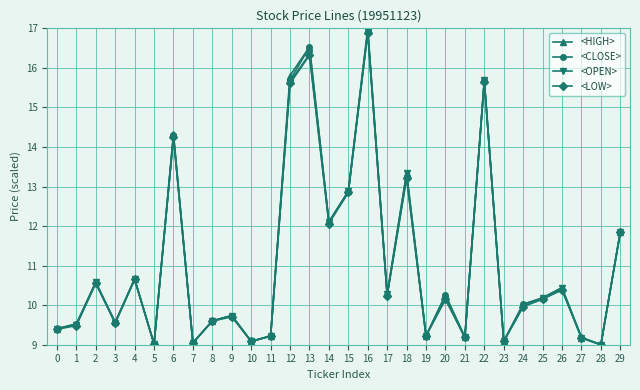

Reading left to right, transcribe all the data shown in this chart.

<HIGH>: 9.4	9.5	10.6	9.6	10.7	9.0	14.3	9.0	9.6	9.7	9.1	9.2	15.8	16.5	12.1	12.9	17.0	10.3	13.3	9.2	10.3	9.2	15.7	9.1	10.0	10.2	10.4	9.2	9.0	11.8
<CLOSE>: 9.4	9.5	10.6	9.6	10.7	9.0	14.3	9.0	9.6	9.7	9.1	9.2	15.7	16.5	12.1	12.8	16.9	10.3	13.2	9.2	10.3	9.2	15.7	9.1	10.0	10.2	10.4	9.2	9.0	11.8
<OPEN>: 9.4	9.5	10.6	9.5	10.7	9.0	14.3	9.0	9.6	9.7	9.1	9.2	15.6	16.3	12.1	12.9	16.9	10.3	13.3	9.2	10.2	9.2	15.7	9.1	10.0	10.2	10.4	9.2	9.0	11.8
<LOW>: 9.4	9.5	10.6	9.5	10.7	9.0	14.3	9.0	9.6	9.7	9.1	9.2	15.6	16.3	12.1	12.8	16.9	10.2	13.2	9.2	10.2	9.2	15.6	9.1	10.0	10.2	10.4	9.2	9.0	11.8